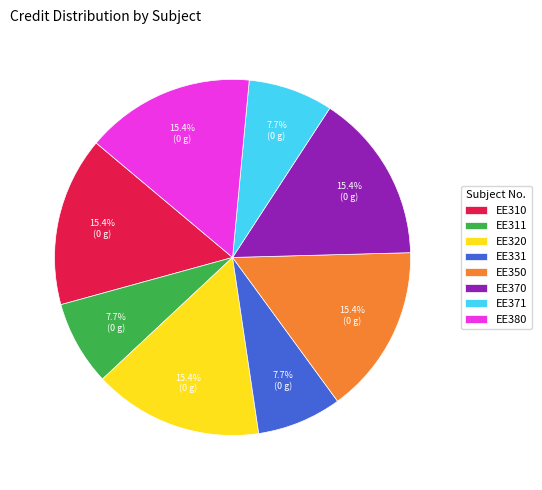

What percentage is NOT represented by EE350?

84.6%